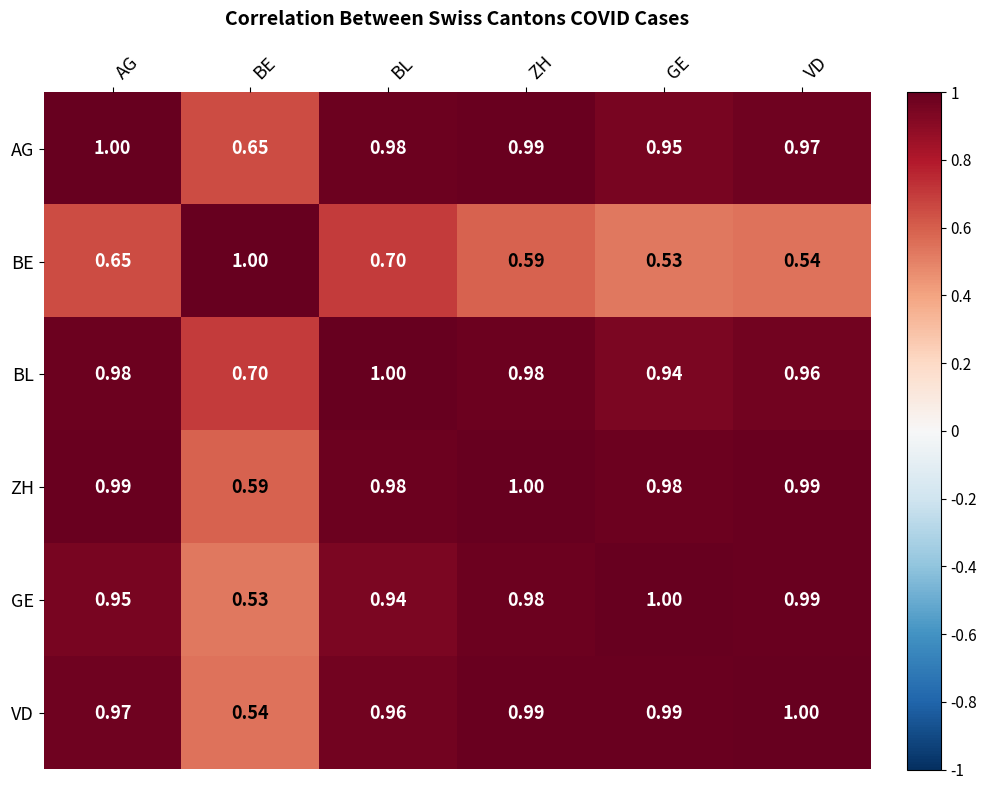

Which series has the largest total across all categories?

BL